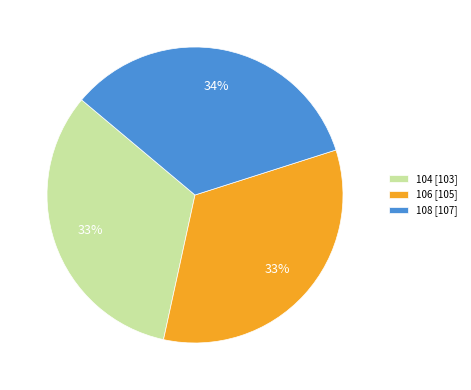

To the nearest percent, what is the difference between the largest and smallest slice percentages?

1%